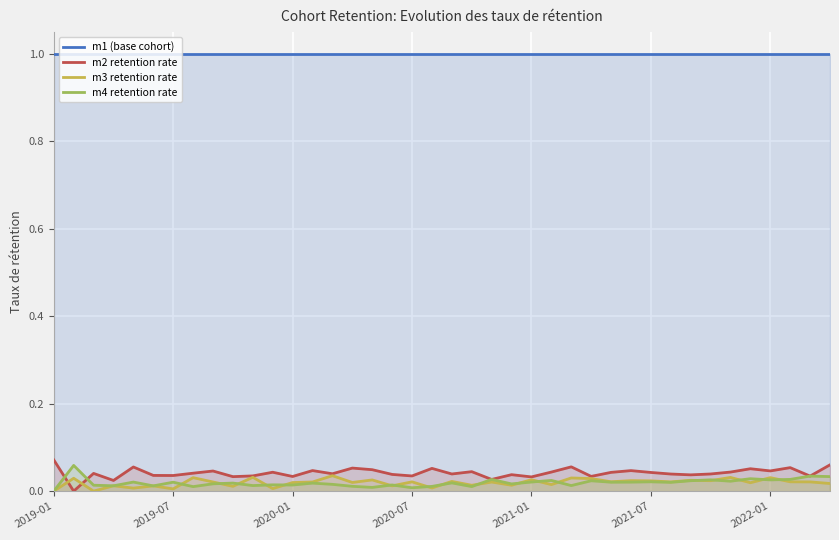

True or false: m4 retention rate and m1 (base cohort) intersect in this chart.

False